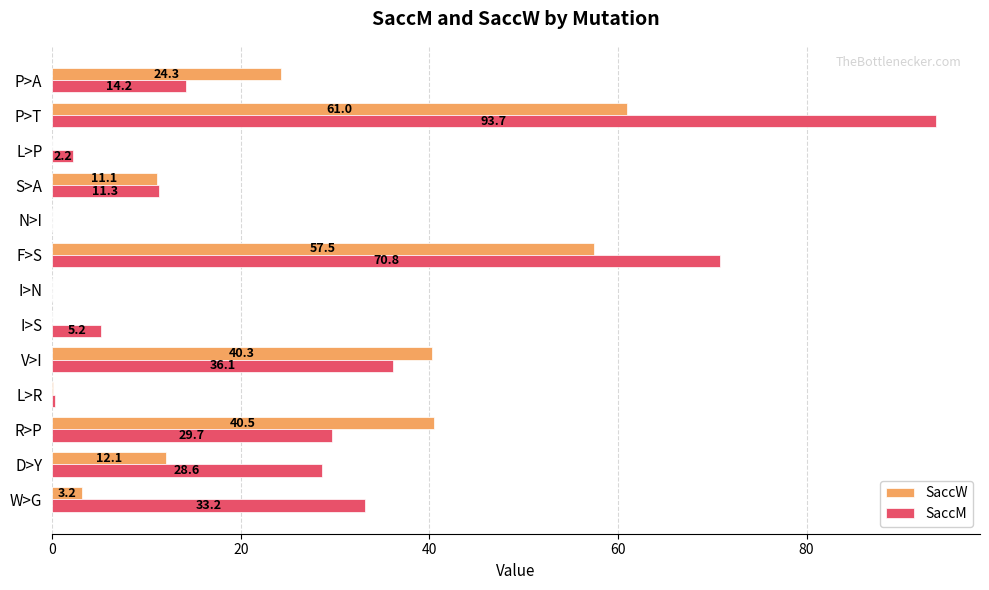

Which series has the largest total across all categories?

SaccM